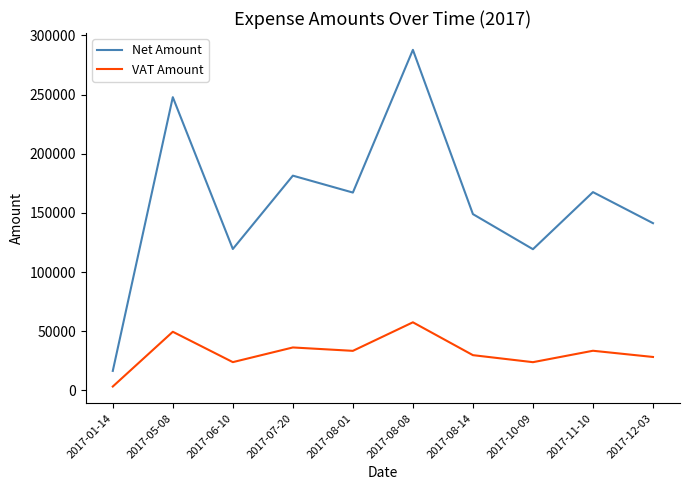

Which series has the largest total across all categories?

Net Amount